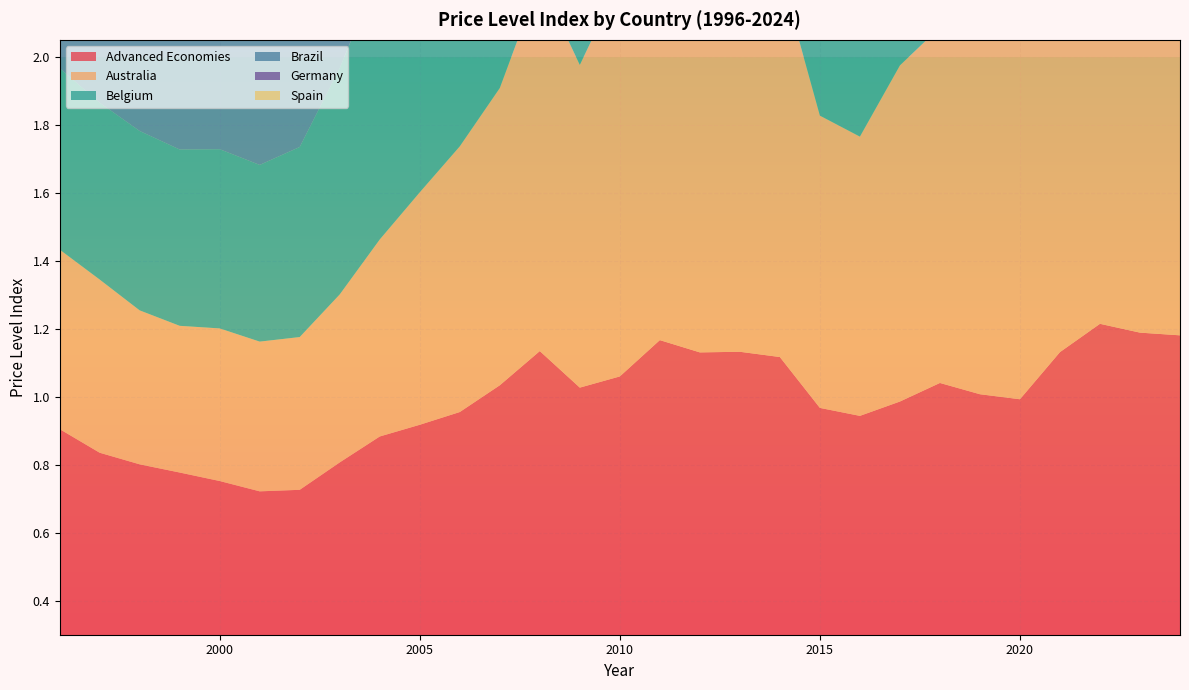

Reading left to right, list all the values displayed in this chart.

Advanced Economies: 1996=0.9	1997=0.8	1998=0.8	1999=0.8	2000=0.8	2001=0.7	2002=0.7	2003=0.8	2004=0.9	2005=0.9	2006=1.0	2007=1.0	2008=1.1	2009=1.0	2010=1.1	2011=1.2	2012=1.1	2013=1.1	2014=1.1	2015=1.0	2016=0.9	2017=1.0	2018=1.0	2019=1.0	2020=1.0	2021=1.1	2022=1.2	2023=1.2	2024=1.2
Australia: 1996=0.5	1997=0.5	1998=0.5	1999=0.4	2000=0.4	2001=0.4	2002=0.4	2003=0.5	2004=0.6	2005=0.7	2006=0.8	2007=0.9	2008=1.1	2009=0.9	2010=1.2	2011=1.5	2012=1.4	2013=1.3	2014=1.1	2015=0.9	2016=0.8	2017=1.0	2018=1.0	2019=1.1	2020=1.1	2021=1.5	2022=1.8	2023=1.6	2024=1.5
Belgium: 1996=0.5	1997=0.5	1998=0.5	1999=0.5	2000=0.5	2001=0.5	2002=0.6	2003=0.7	2004=0.8	2005=0.9	2006=0.9	2007=1.1	2008=1.2	2009=0.9	2010=1.0	2011=1.2	2012=1.1	2013=1.1	2014=1.2	2015=0.9	2016=1.0	2017=1.1	2018=1.2	2019=1.1	2020=1.1	2021=1.4	2022=1.6	2023=1.4	2024=1.4
Brazil: 1996=0.7	1997=0.6	1998=0.6	1999=0.5	2000=0.5	2001=0.5	2002=0.5	2003=0.5	2004=0.6	2005=0.7	2006=0.7	2007=0.8	2008=1.0	2009=0.9	2010=1.1	2011=1.3	2012=1.3	2013=1.2	2014=1.2	2015=0.9	2016=0.8	2017=0.9	2018=1.0	2019=0.9	2020=0.9	2021=1.1	2022=1.3	2023=1.2	2024=1.2
Germany: 1996=0.8	1997=0.7	1998=0.7	1999=0.7	2000=0.6	2001=0.6	2002=0.6	2003=0.8	2004=0.8	2005=0.8	2006=0.9	2007=1.0	2008=1.0	2009=1.0	2010=1.0	2011=1.0	2012=1.0	2013=1.0	2014=1.0	2015=0.8	2016=0.8	2017=0.9	2018=0.9	2019=0.9	2020=0.9	2021=0.9	2022=1.0	2023=1.0	2024=1.0
Spain: 1996=0.8	1997=0.7	1998=0.7	1999=0.7	2000=0.6	2001=0.6	2002=0.6	2003=0.7	2004=0.8	2005=0.9	2006=0.9	2007=1.0	2008=1.1	2009=1.0	2010=1.0	2011=1.0	2012=1.0	2013=1.0	2014=1.0	2015=0.8	2016=0.8	2017=0.9	2018=0.9	2019=0.9	2020=0.9	2021=1.0	2022=1.0	2023=1.1	2024=1.1